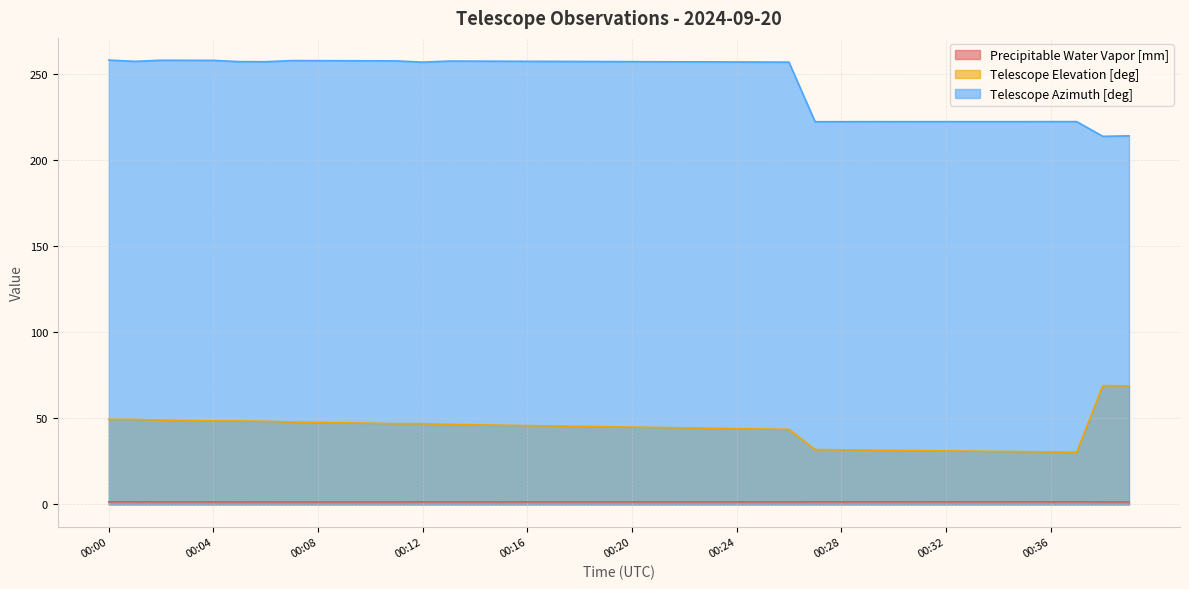

Where is the first local minimum for Telescope Elevation [deg]?

00:37